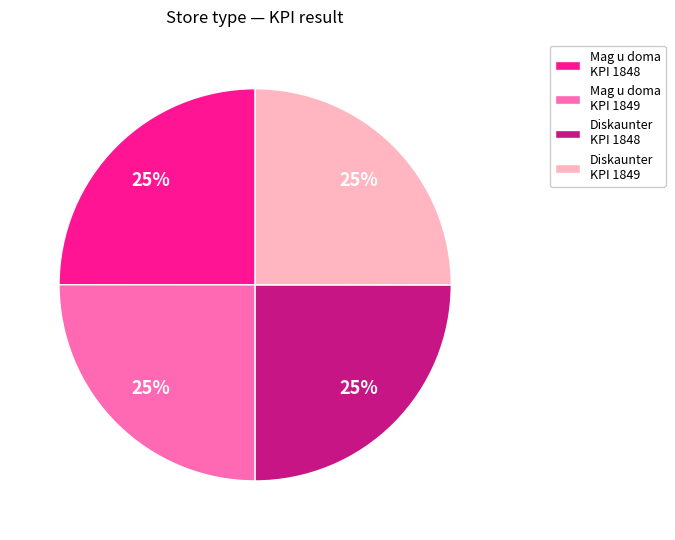

Approximately how many times larger is the value at Mag u doma KPI 1849 compared to Mag u doma KPI 1848?

1.0